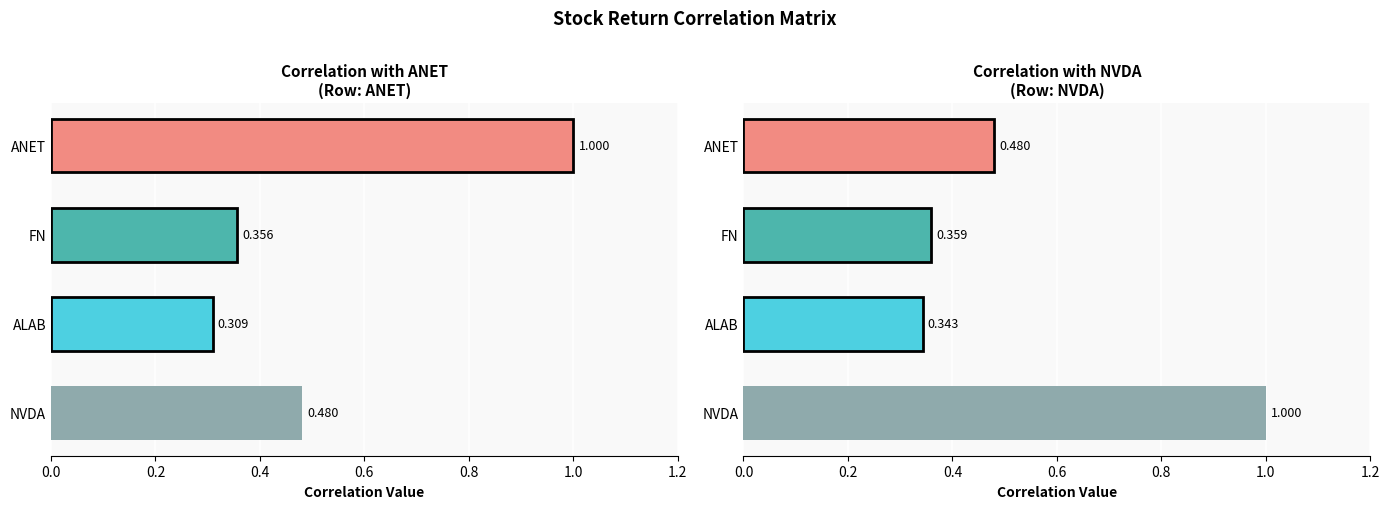

What is the minimum value shown in the chart?

0.3